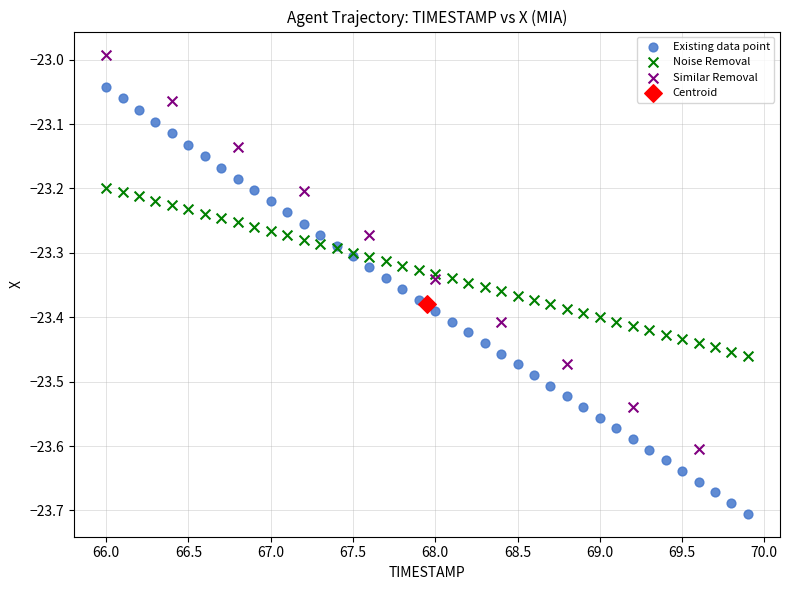

Which series reaches the maximum Y coordinate?

Similar Removal